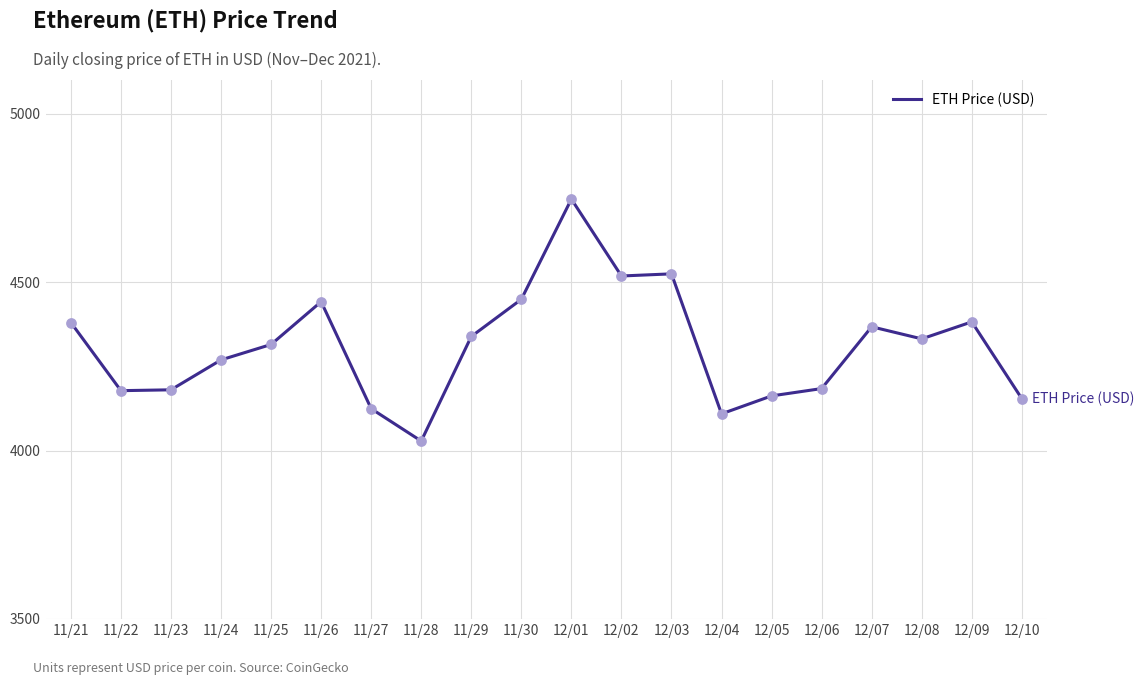

What is the ratio of the value at 12/10 to the value at 11/24?

1.0